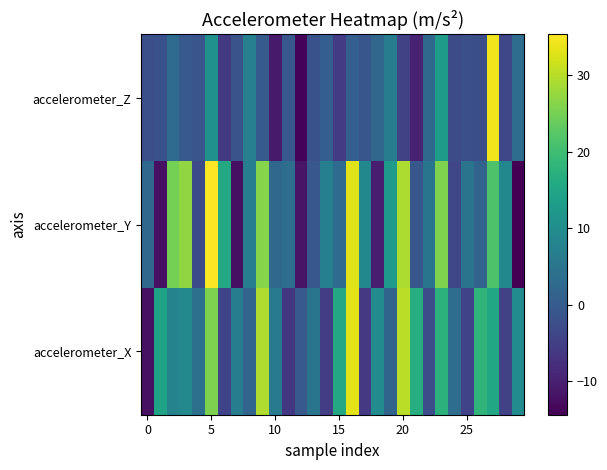

Count the number of data series in this chart.

3